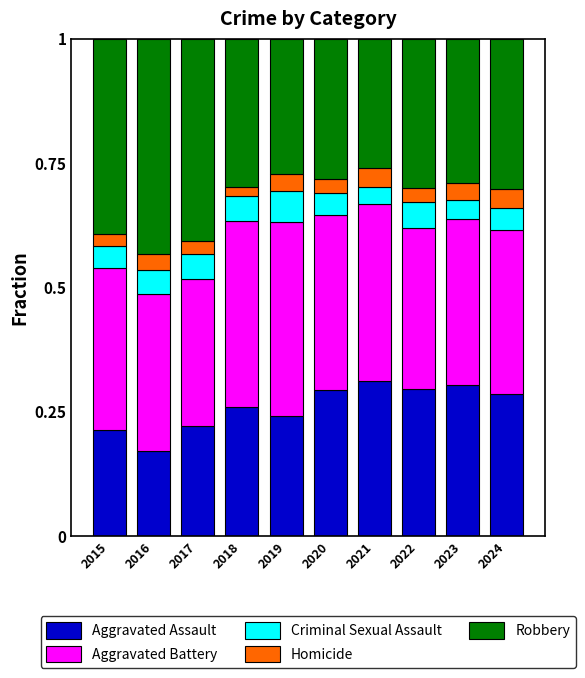

What is the total value across all series at 2021?

1.0